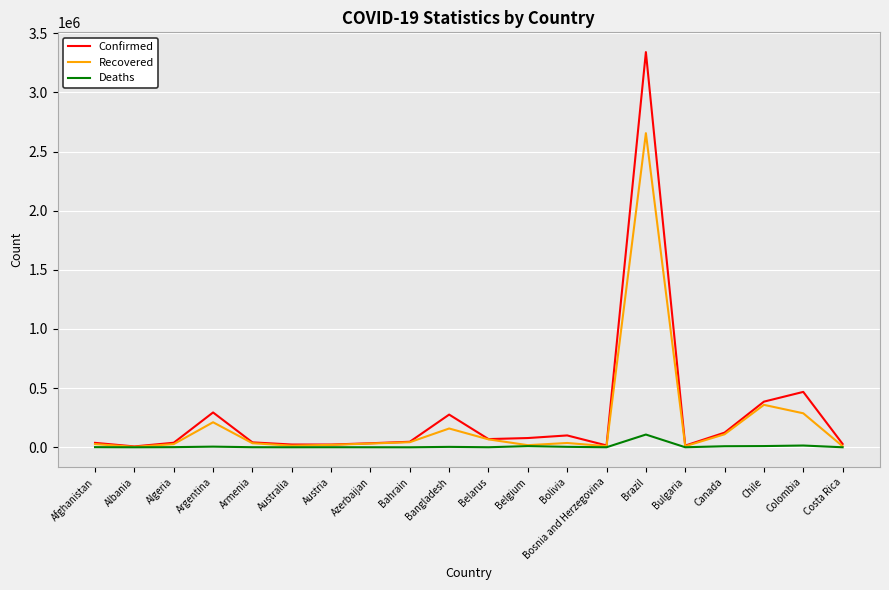

Which label corresponds to the largest value in the chart?

Brazil